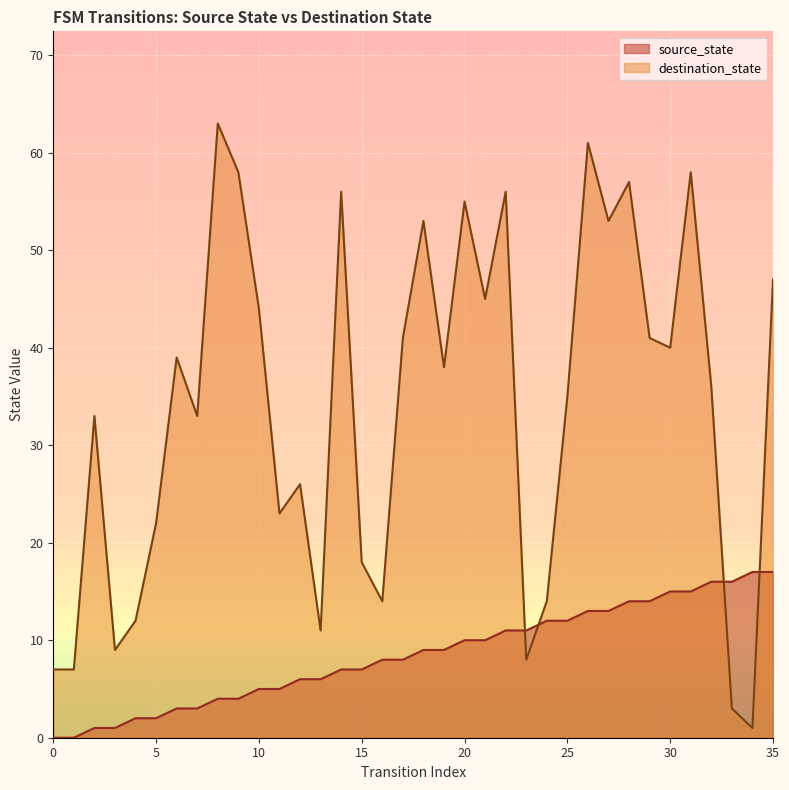

Where is the first local maximum for destination_state?

2